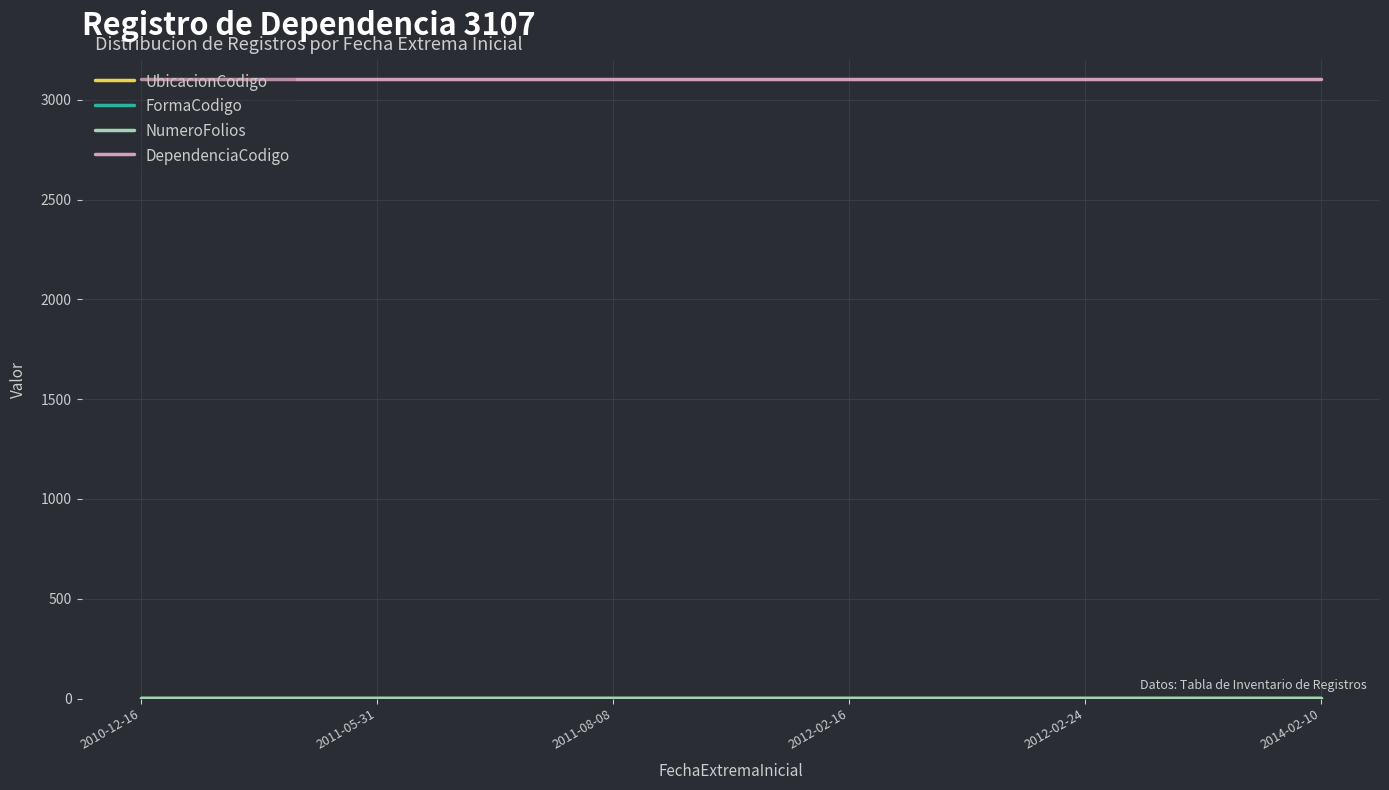

Does the chart display data point markers on the line(s)?

No